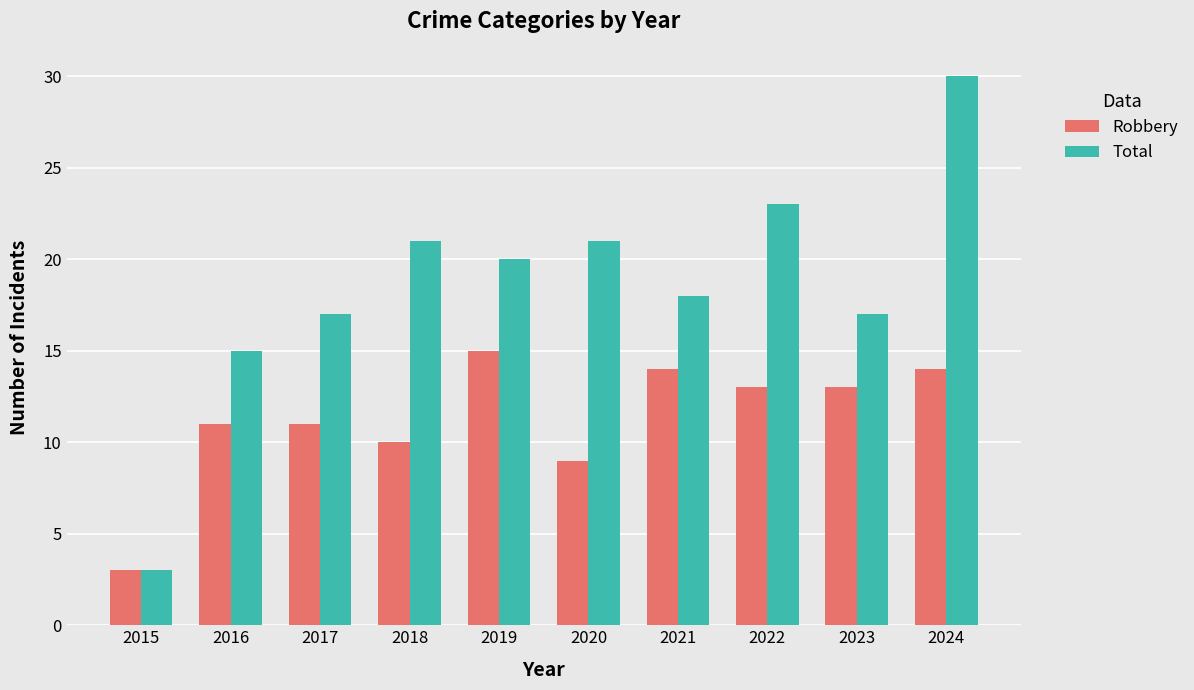

What is the sum of the Total values at 2017 and 2022?

40